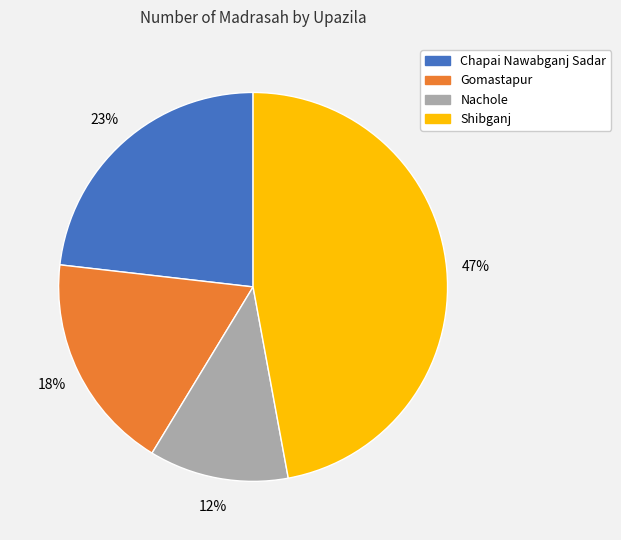

To the nearest percent, what is the average slice percentage?

25%